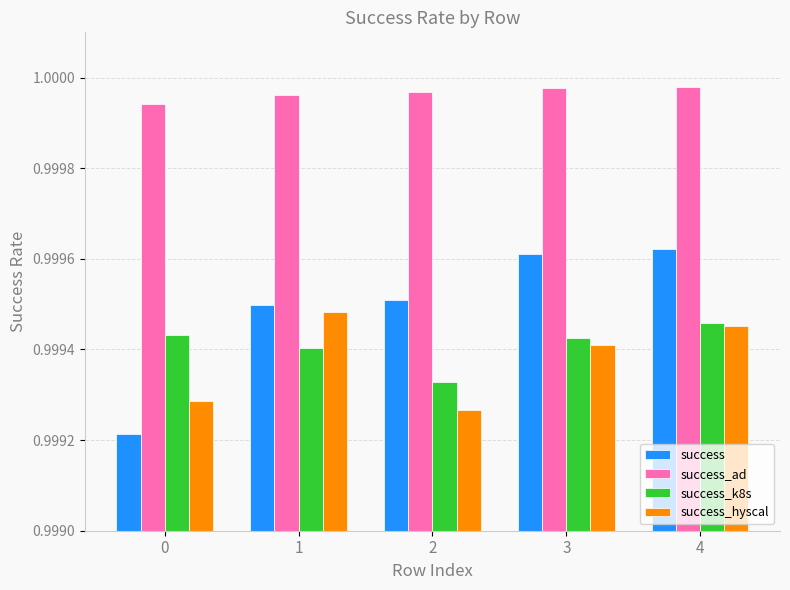

Which series has the widest spread of values?

success